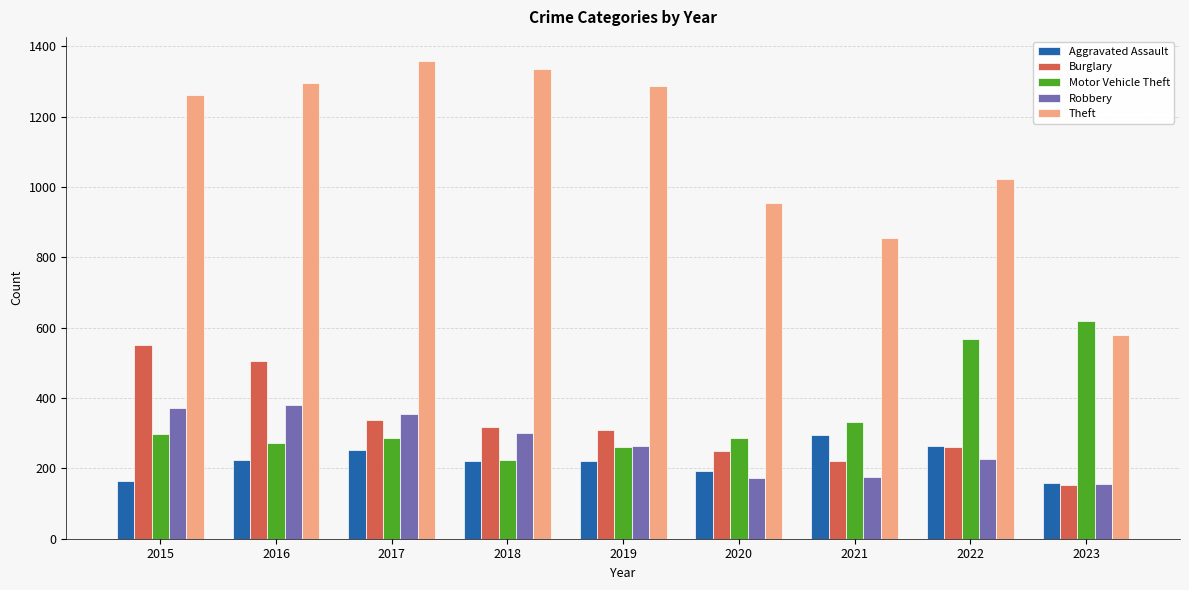

What is the difference between the Aggravated Assault values at 2020 and 2022?

72